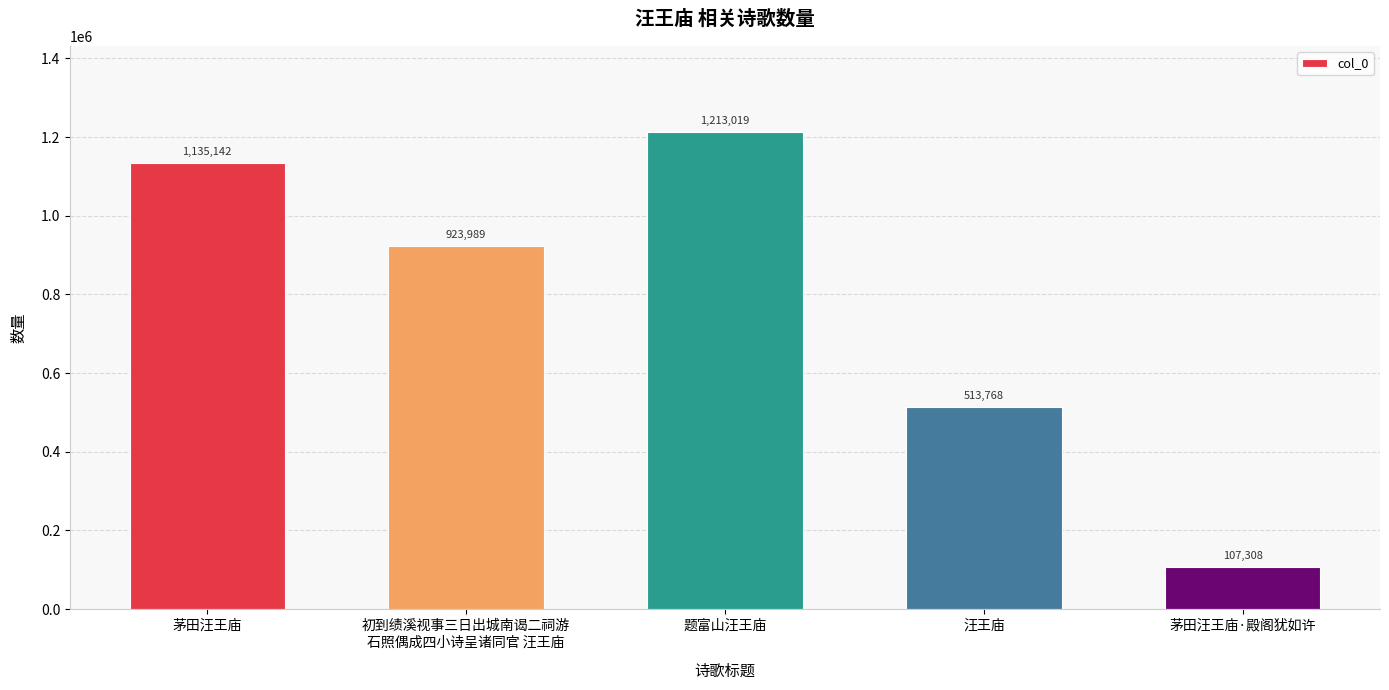

What position from the right is 初到绩溪视事三日出城南谒二祠游
石照偶成四小诗呈诸同官 汪王庙?

4